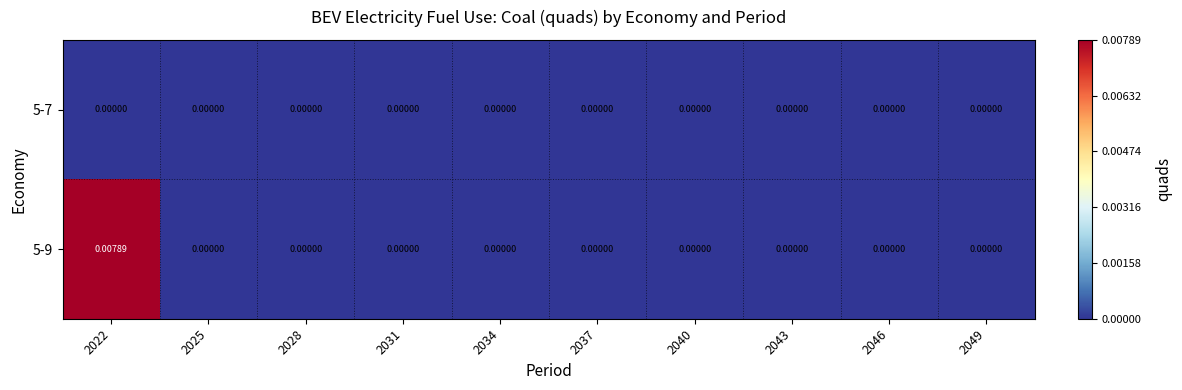

Which category has the highest value across all series?

2022